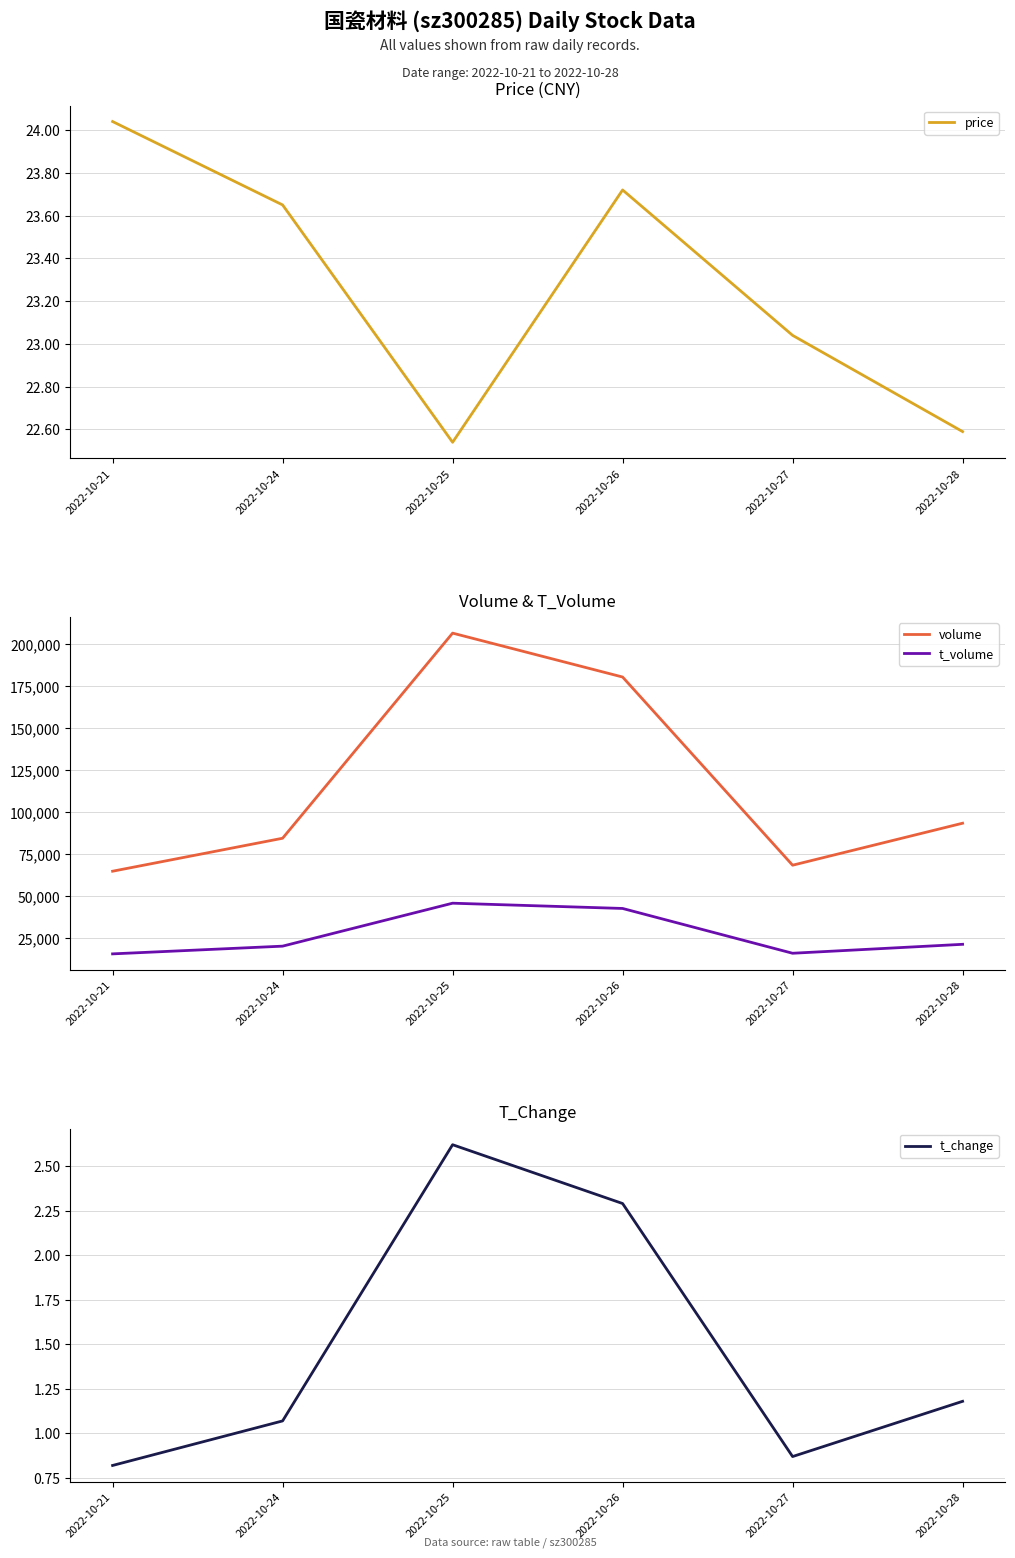

At which category does price reach its first local peak?

2022-10-26